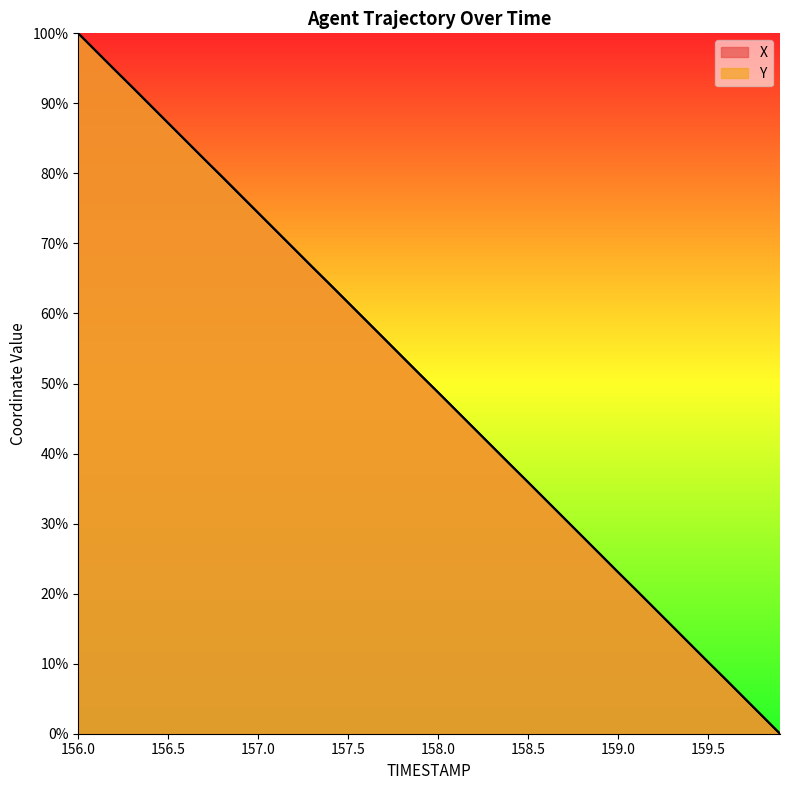

What are all the series names shown in the legend?

X, Y